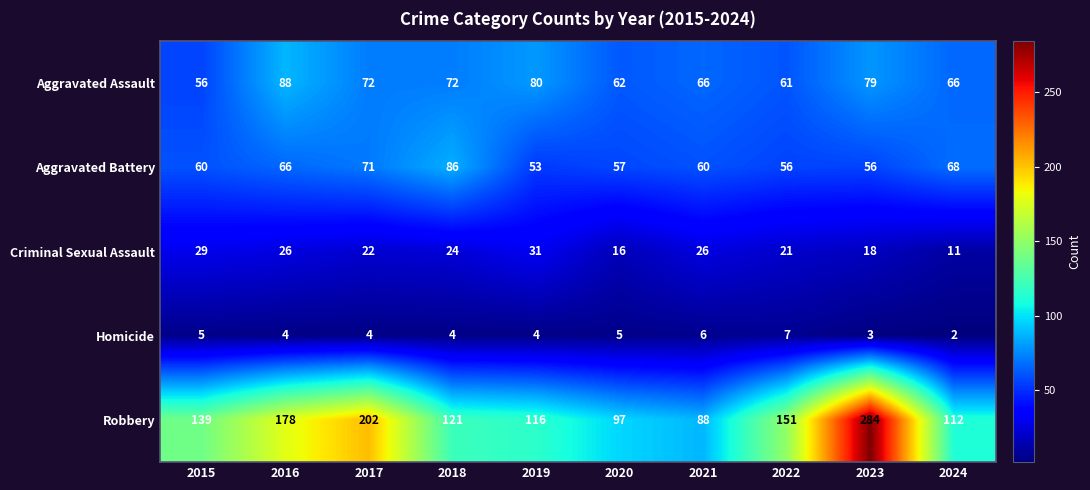

Which series has the widest spread of values?

Robbery